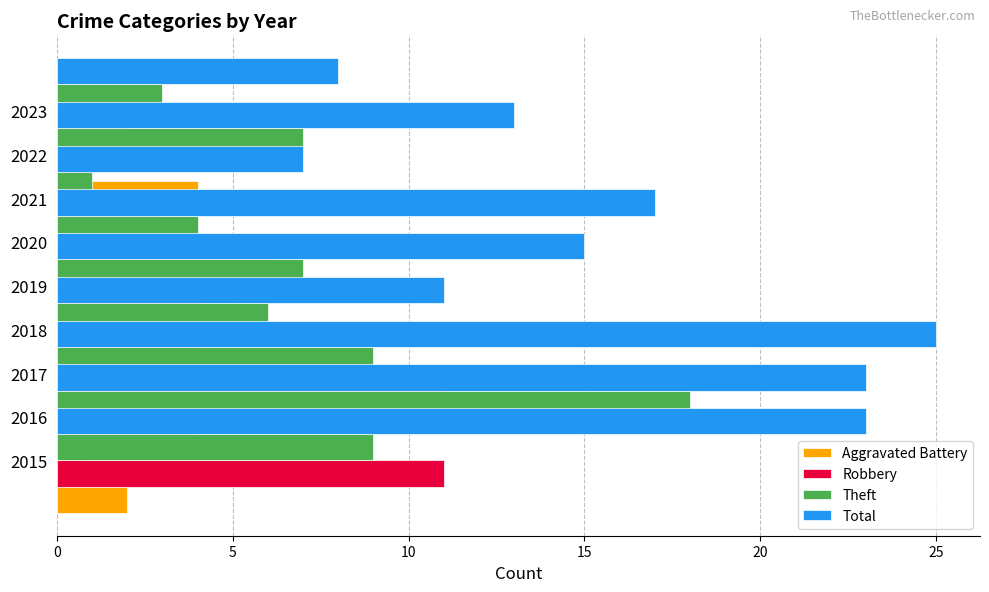

How many data points in Robbery are above 4?

3